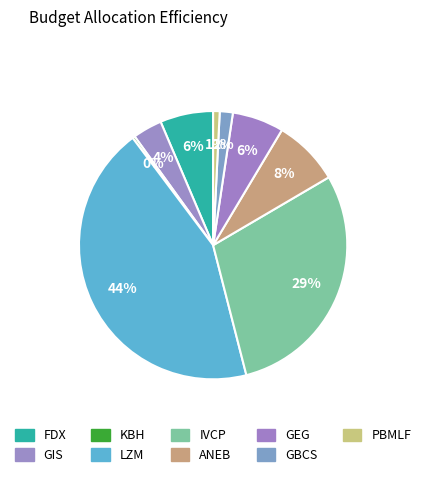

To the nearest percent, what portion does PBMLF represent?

1%